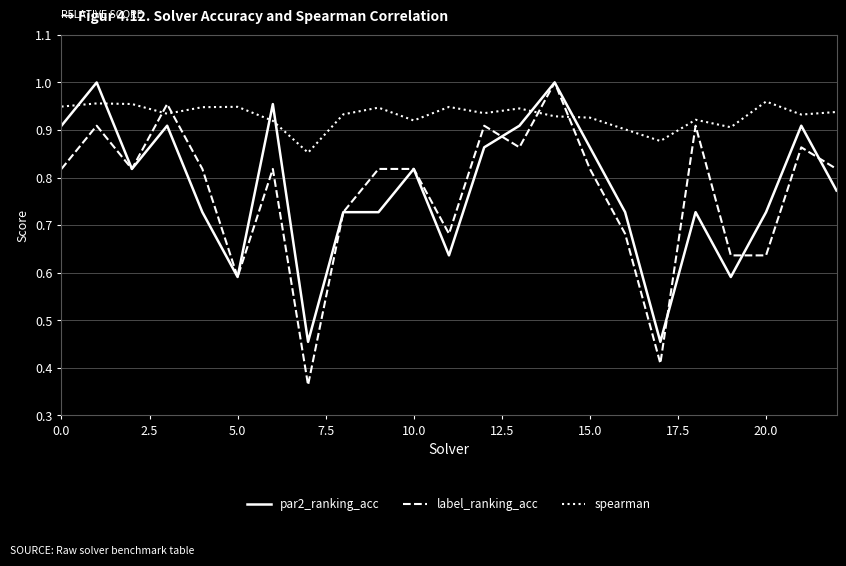

What are all the series names shown in the legend?

par2_ranking_acc, label_ranking_acc, spearman